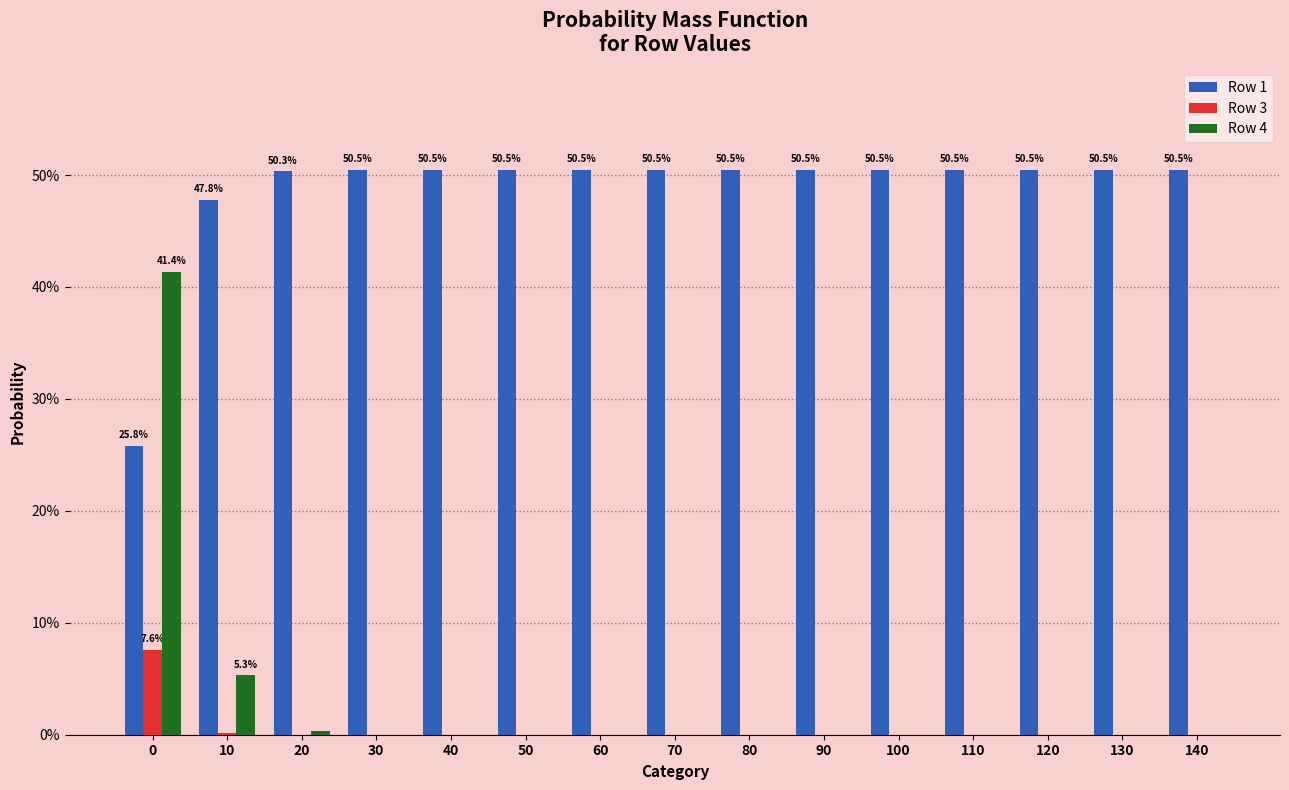

Which series has the largest range (max minus min)?

Row 4